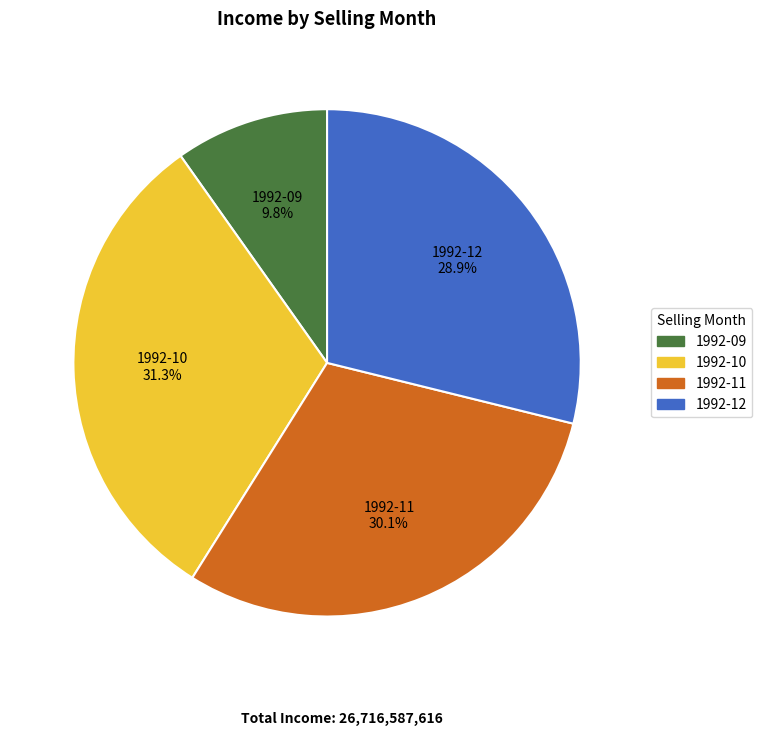

What percentage is the 1992-09 slice, to the nearest percent?

10%